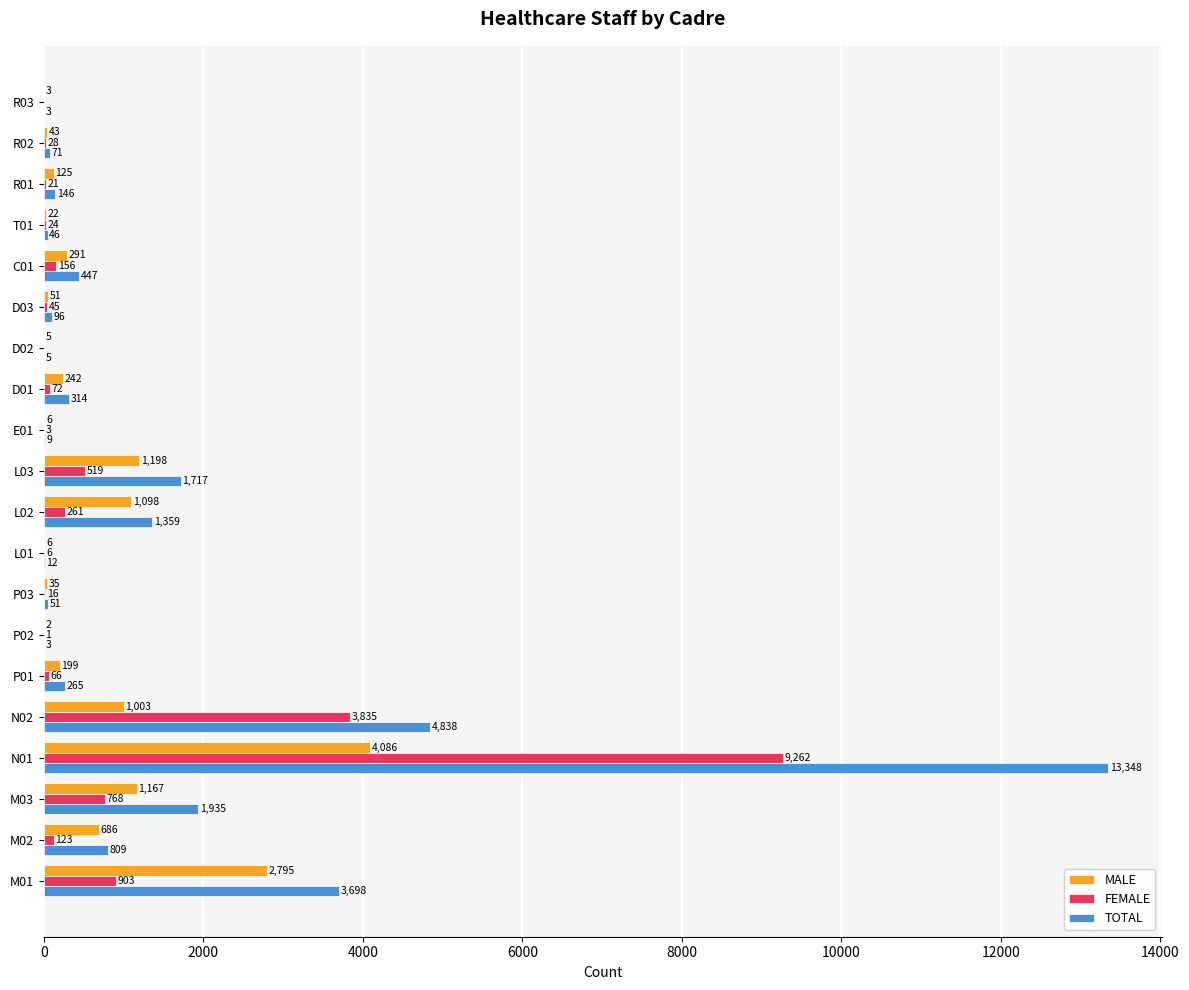

Which series changed the most between L02 and R02?

TOTAL